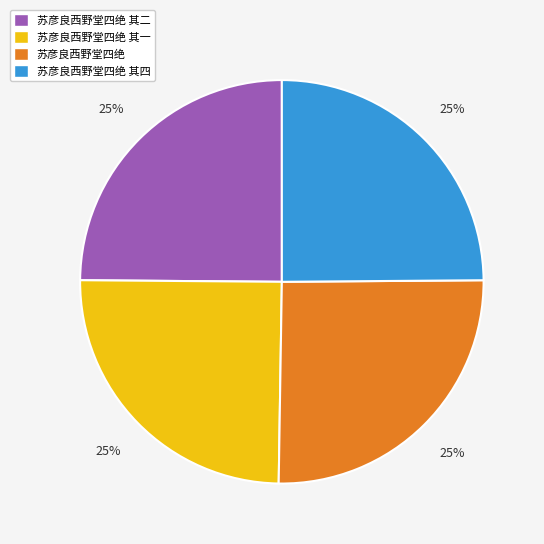

To the nearest percent, what percentage of the pie is 苏彦良西野堂四绝 其四?

25%